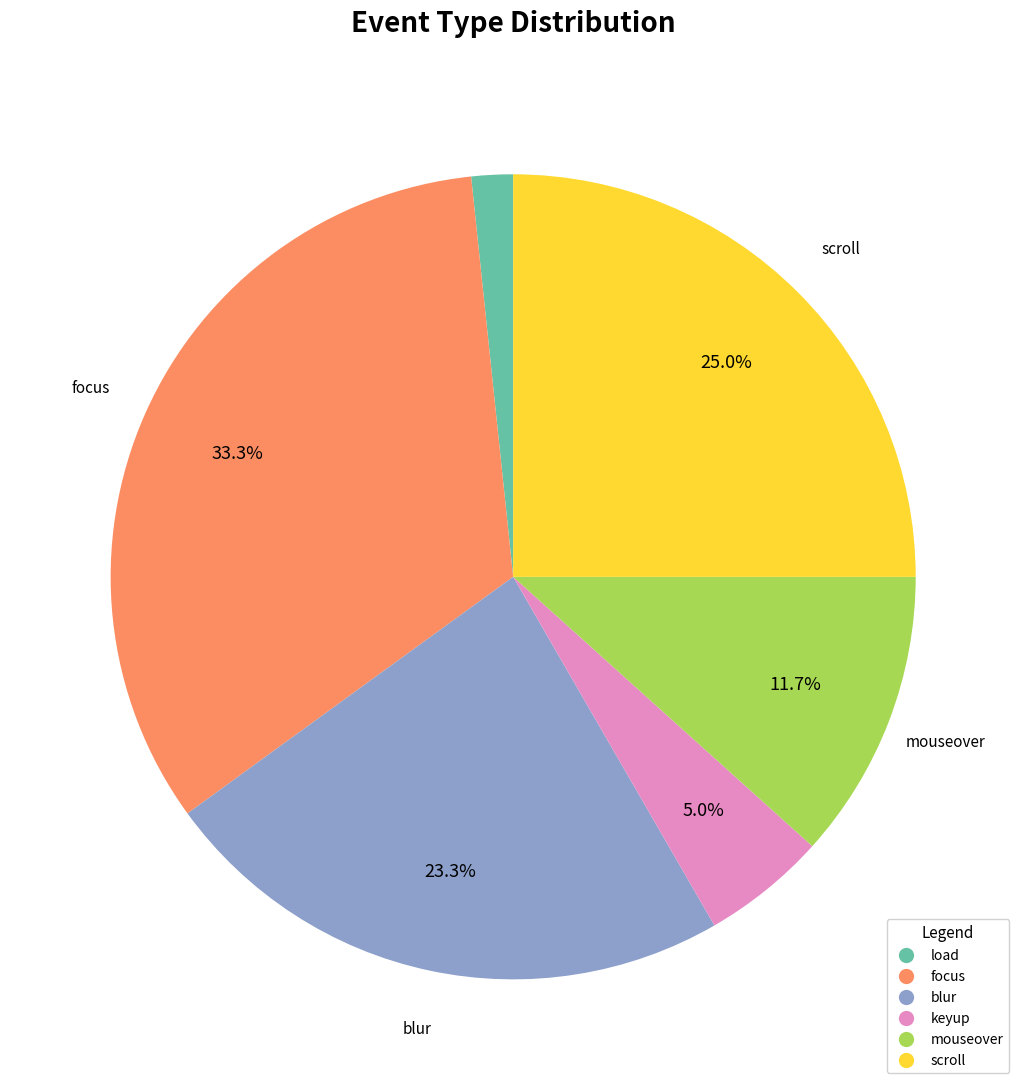

What is the smallest slice in the pie chart?

load